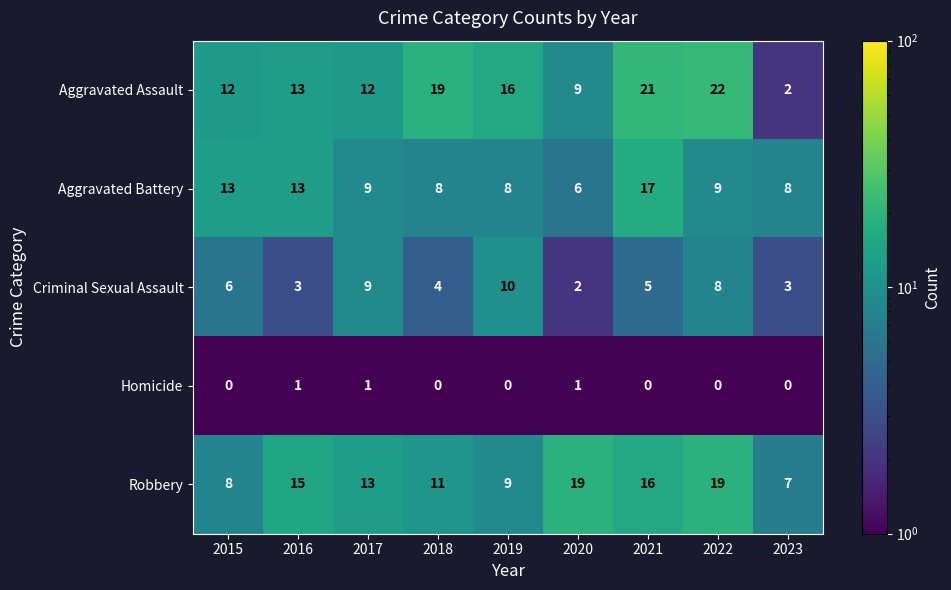

Which series has the largest total across all categories?

Aggravated Assault